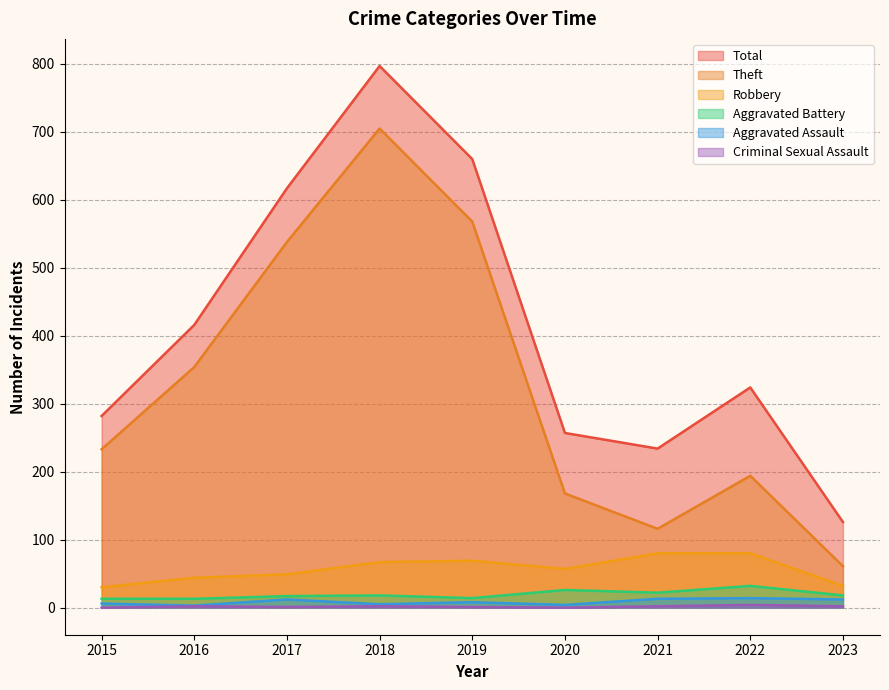

At which label is Theft closest to 383?

2016